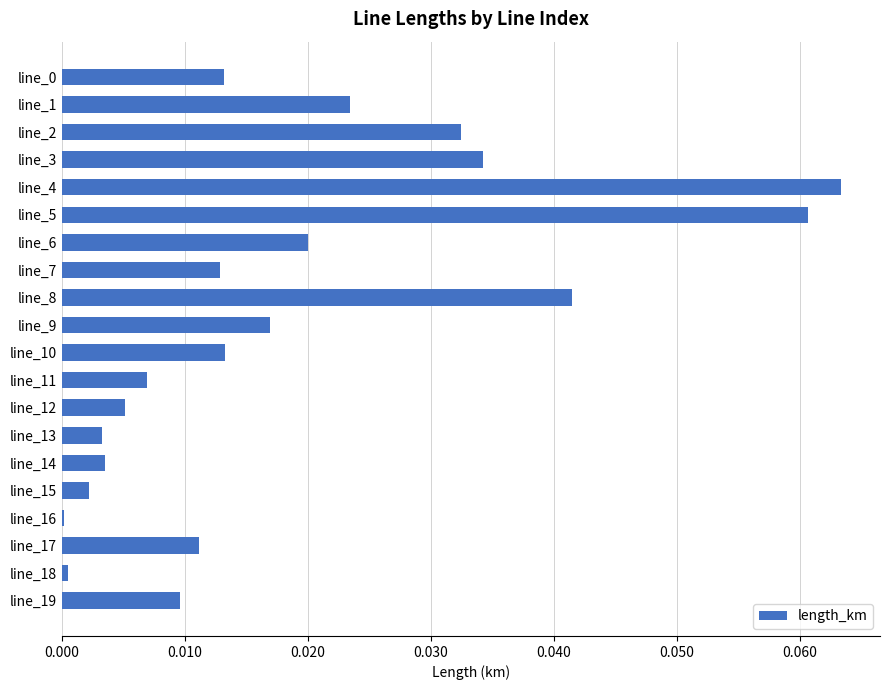

Are the bars horizontal?

Yes